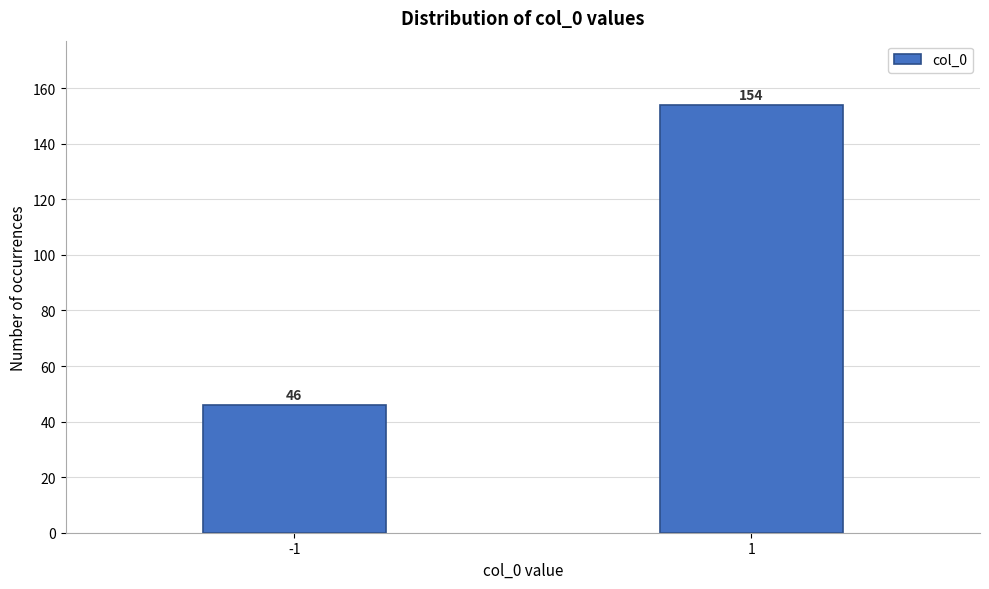

Reading right to left, what are all the values shown in this chart?

154	46